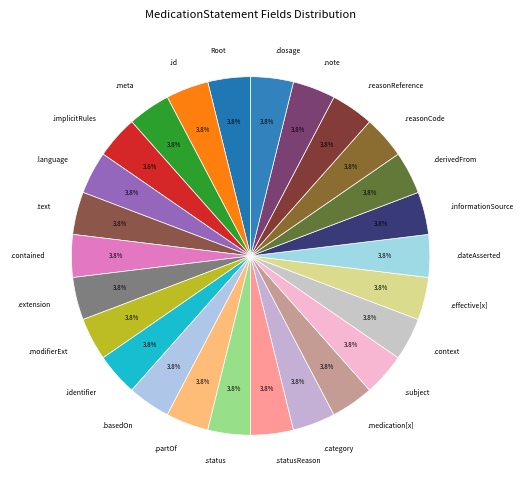

Count the number of slices in the pie.

26